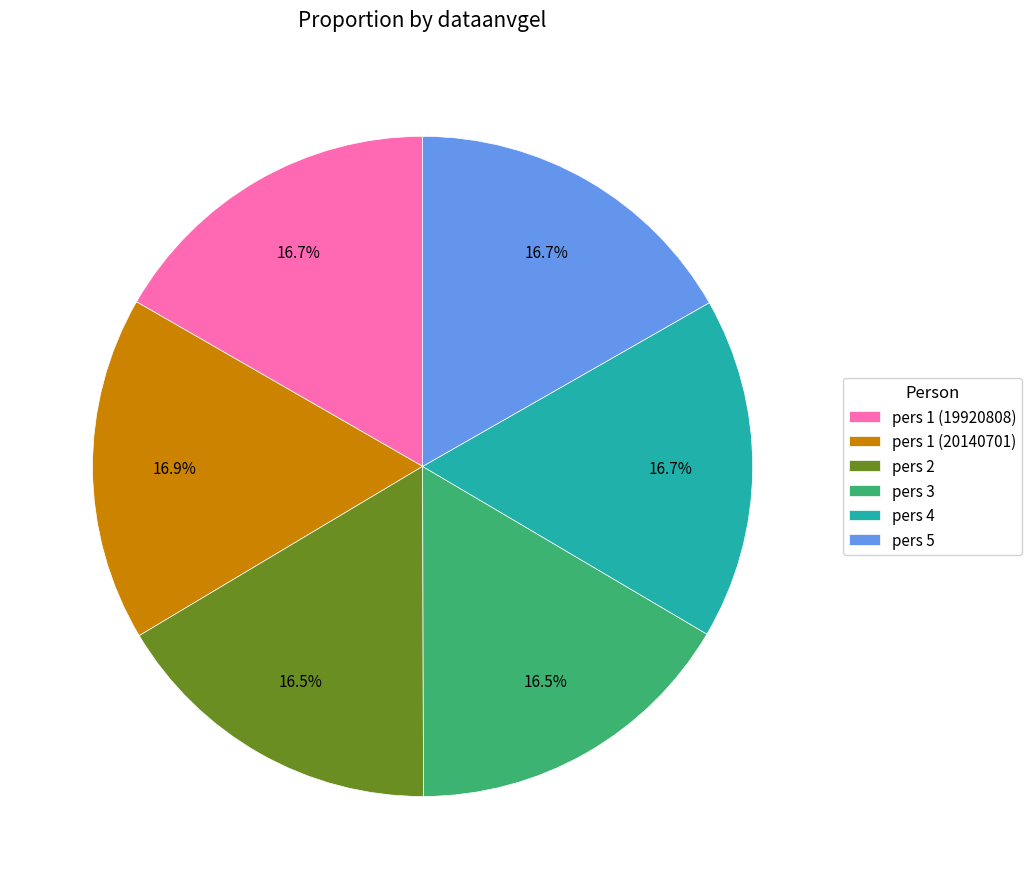

Is there any slice that represents more than half of the pie?

No